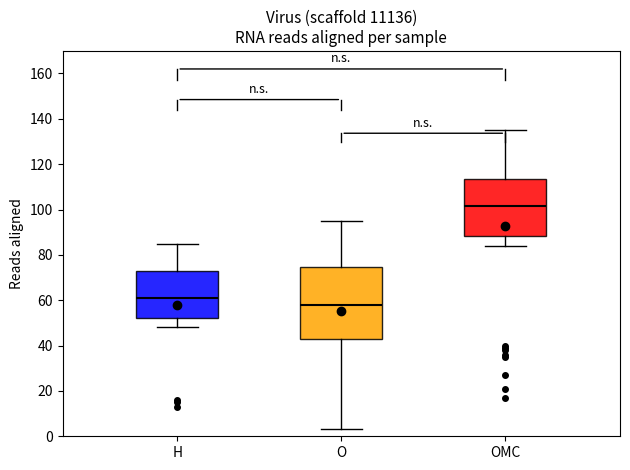

Which box is the tallest, from its lower edge to its upper edge?

O